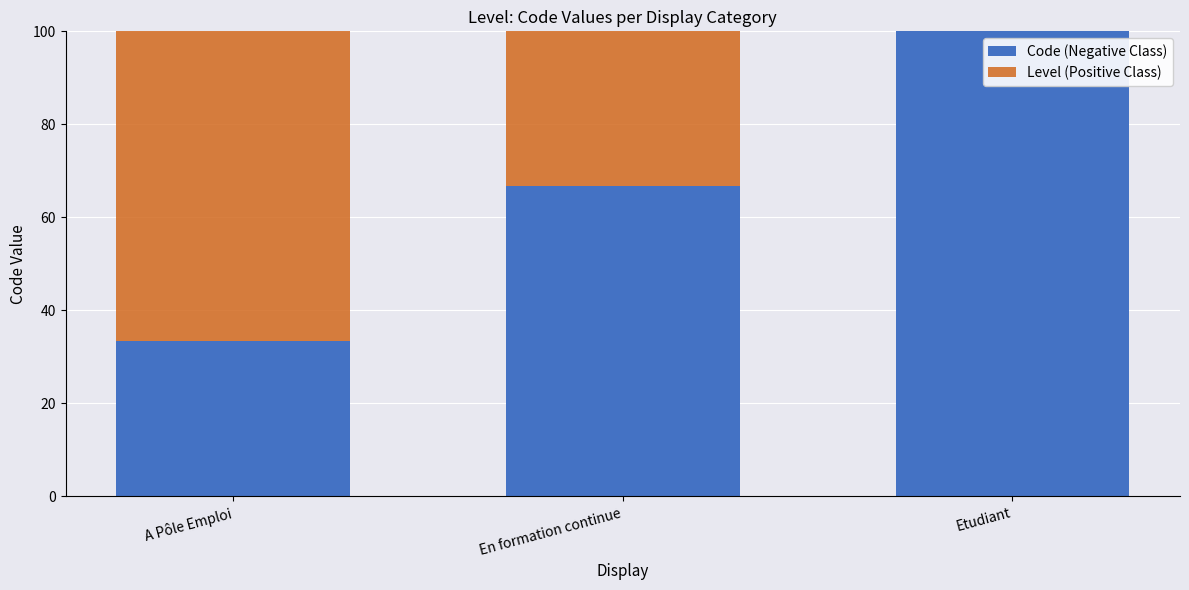

What is the total value across all series at Etudiant?

100.0